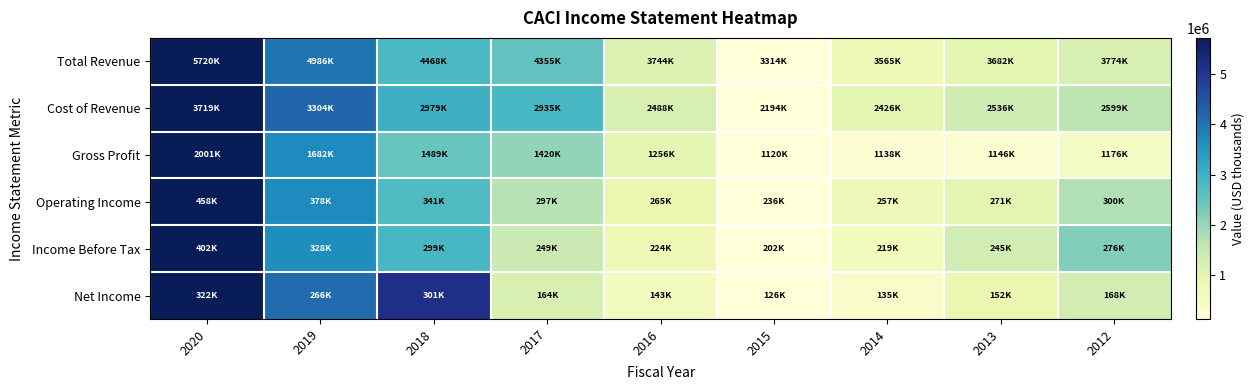

Which category has the lowest value across all series?

2015